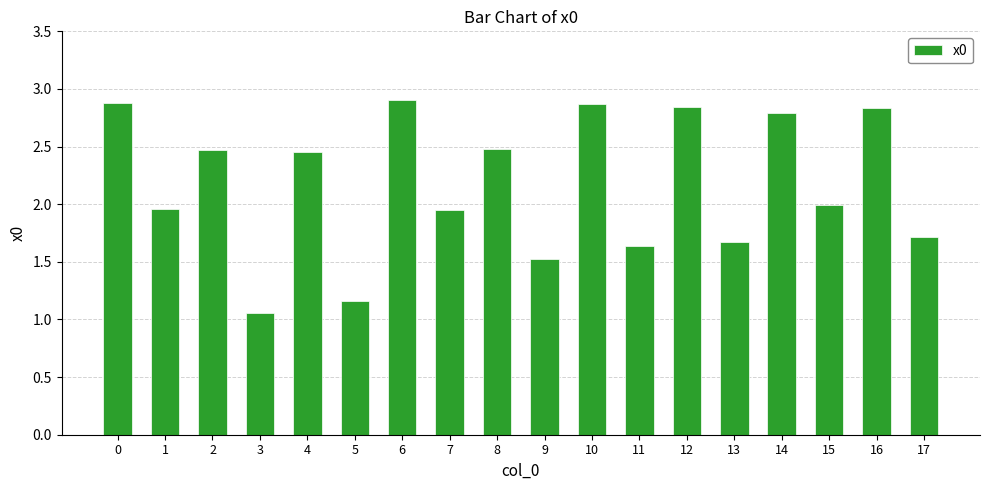

What is the sum of the values at 10 and 11?

4.5